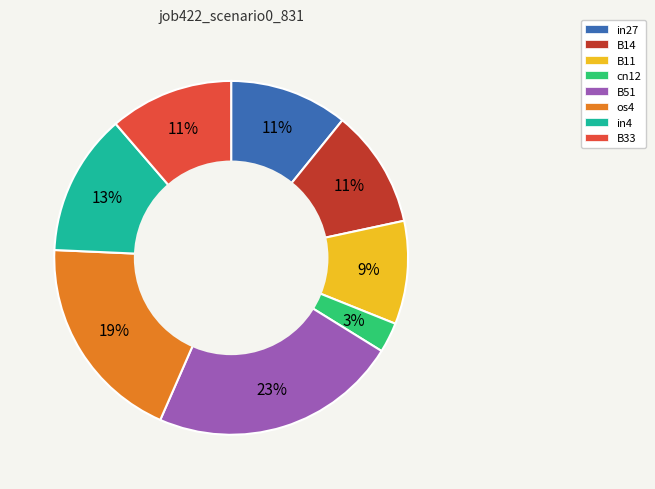

To the nearest percent, what percentage of the pie is B33?

11%